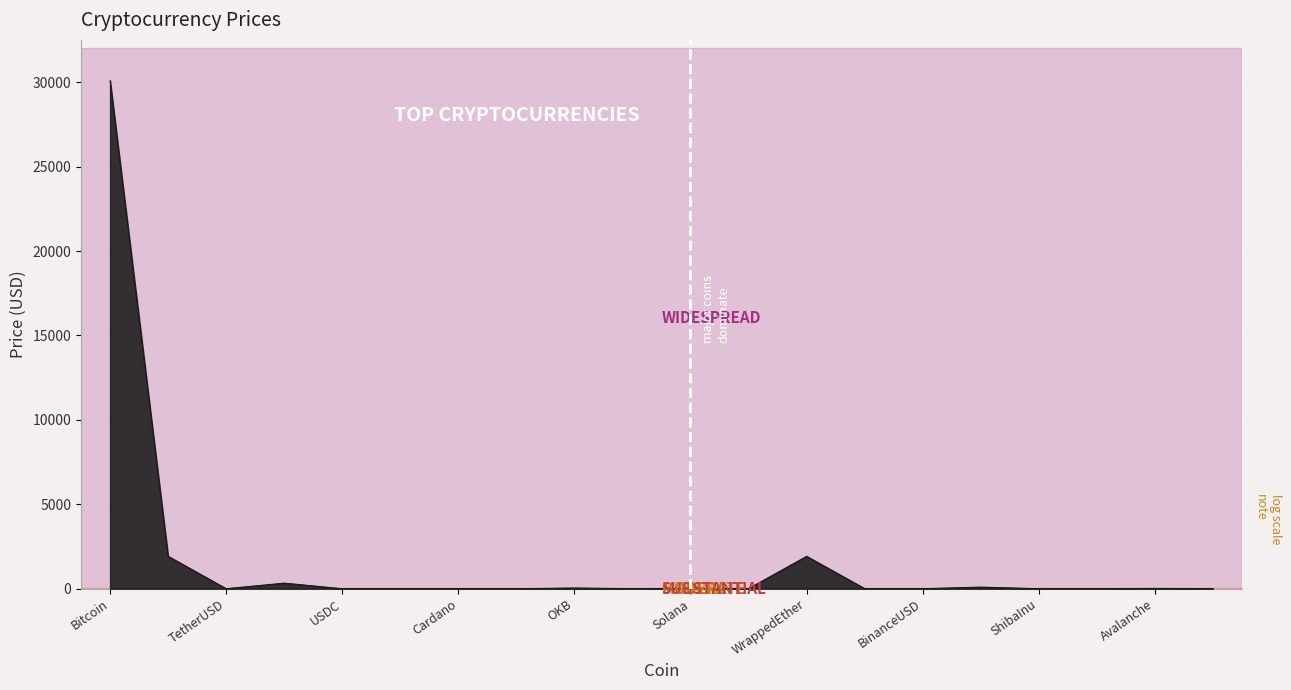

What is the maximum value shown in the chart?

30098.8